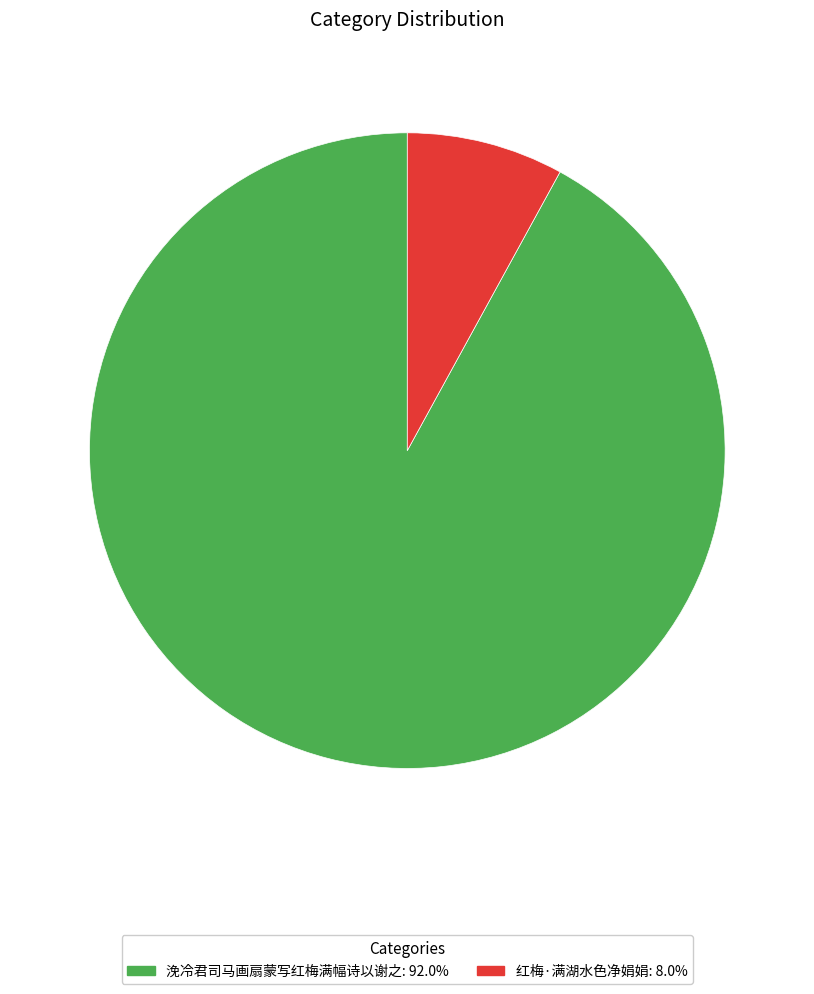

Is it true that 红梅·满湖水色净娟娟 is 1% of the pie?

False